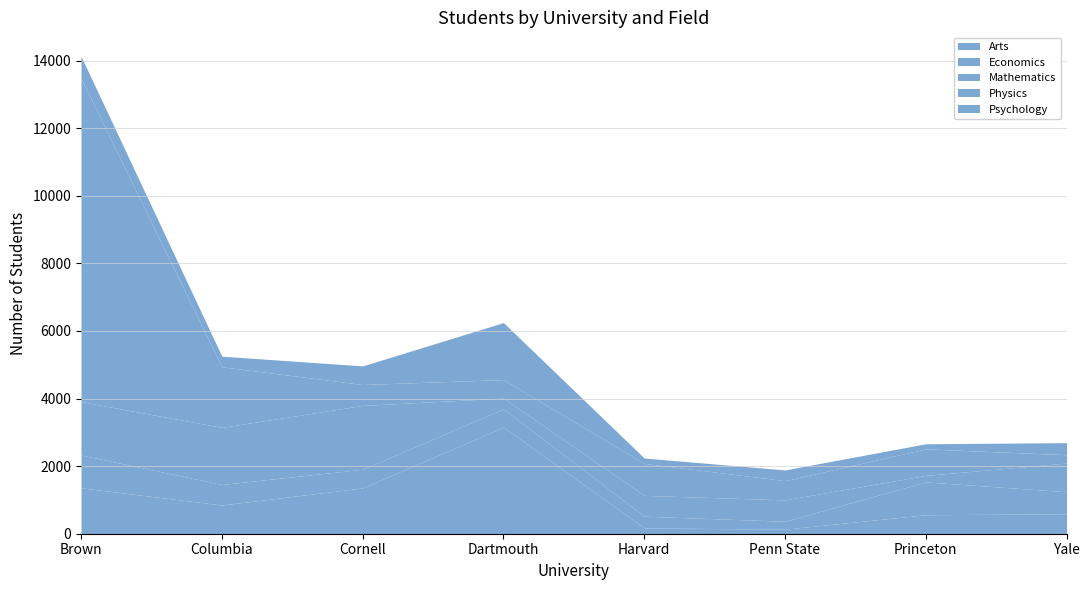

How many categories are shown in the chart?

8